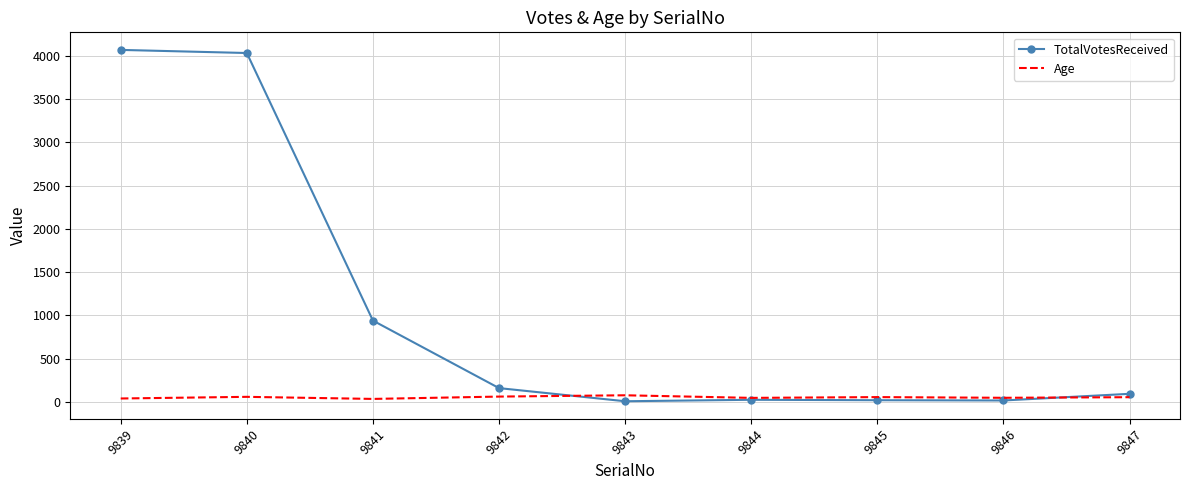

Rank the series at 9842 from highest to lowest value.

TotalVotesReceived, Age